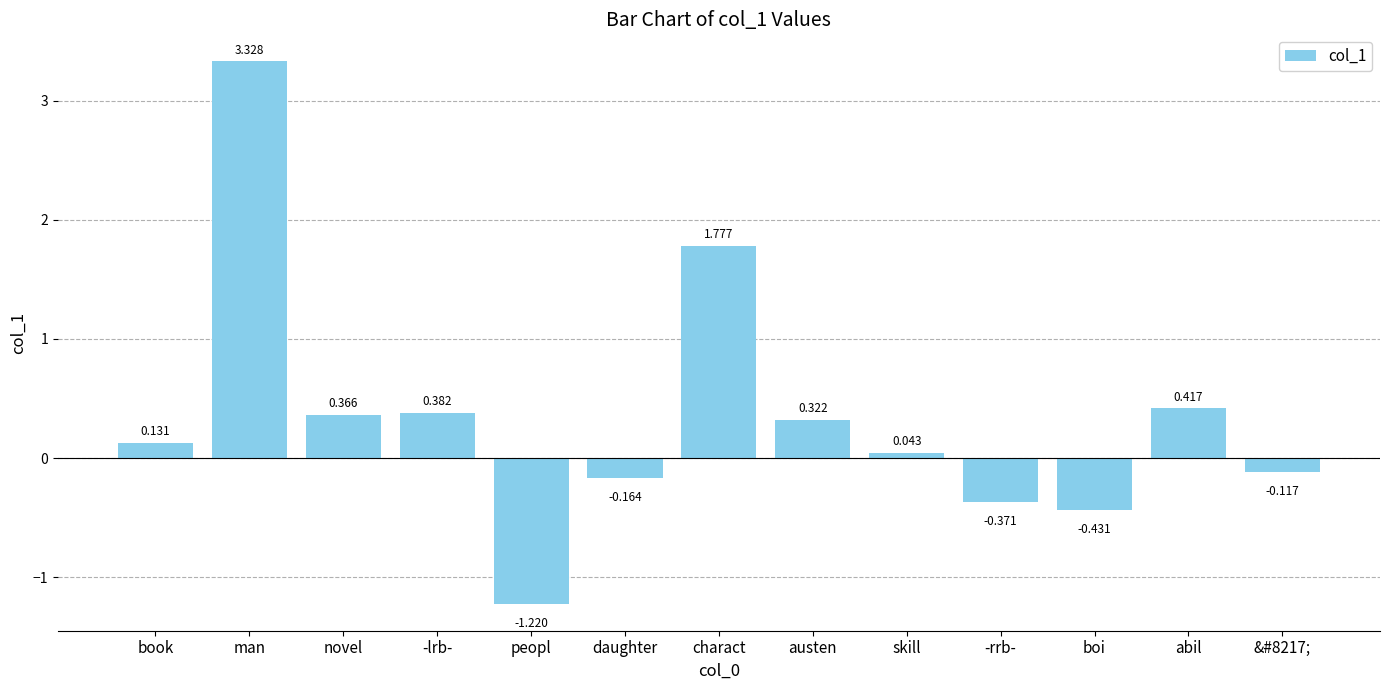

List the labels in order of value, smallest first.

peopl, boi, -rrb-, daughter, &#8217;, skill, book, austen, novel, -lrb-, abil, charact, man